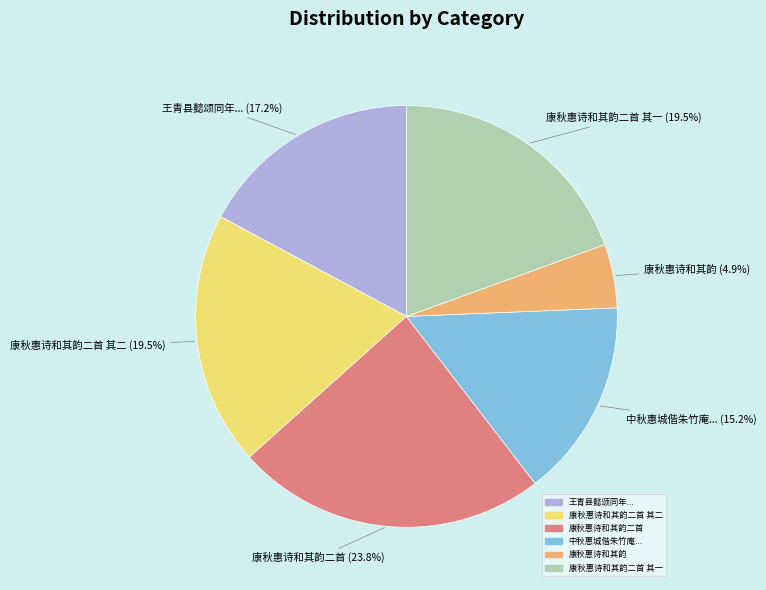

To the nearest percent, what is the average slice percentage?

17%